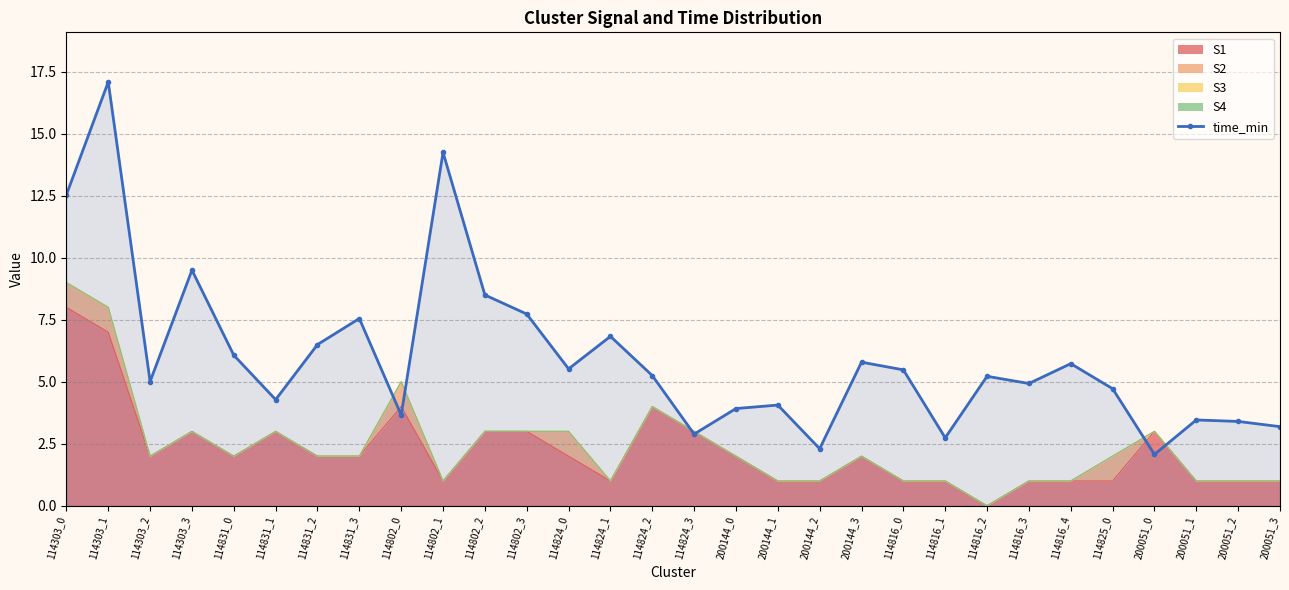

Which category has the highest value across all series?

114303_1